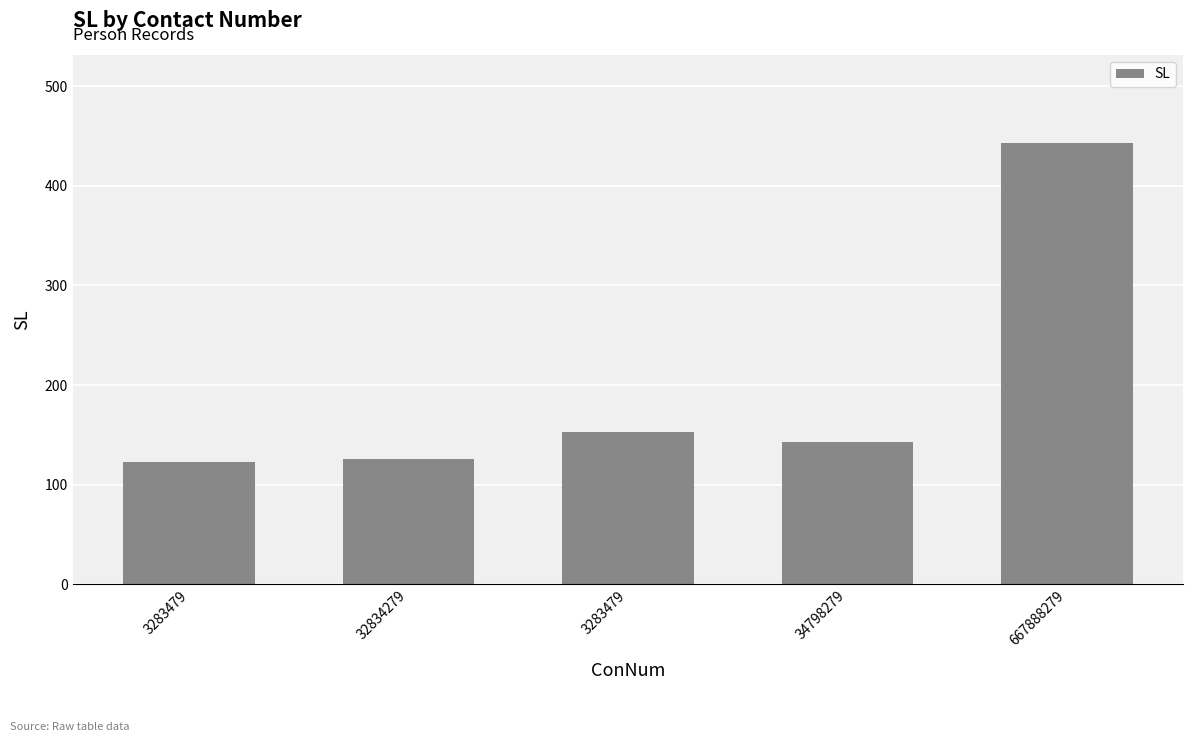

Which category has the highest value across all series?

667888279